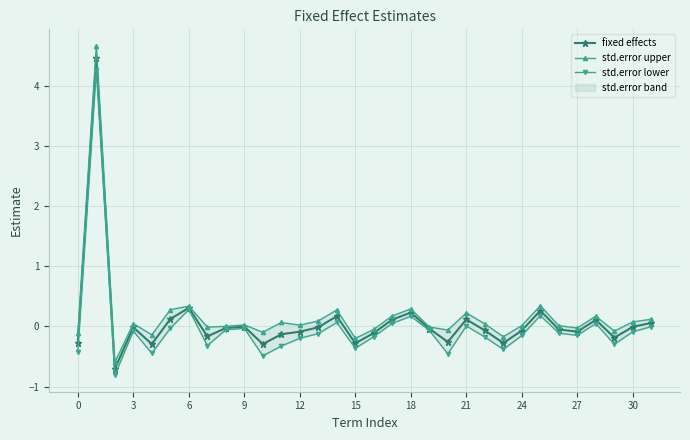

What is the difference between the second highest and second lowest values in the std.error lower series?

0.8